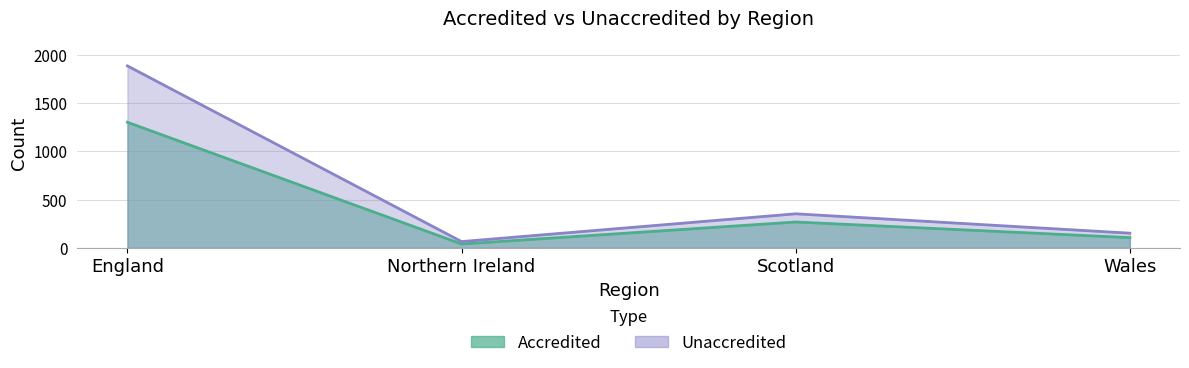

Between Scotland and England, which is larger?

England